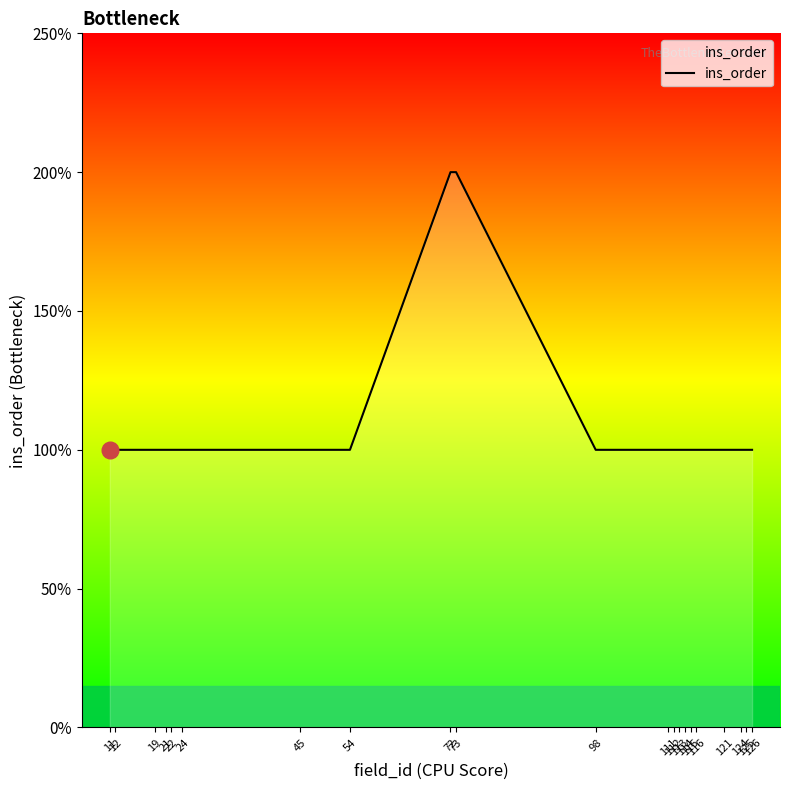

List the labels in order of value, smallest first.

11, 12, 19, 21, 22, 24, 45, 54, 98, 111, 112, 113, 114, 115, 116, 121, 124, 125, 126, 72, 73